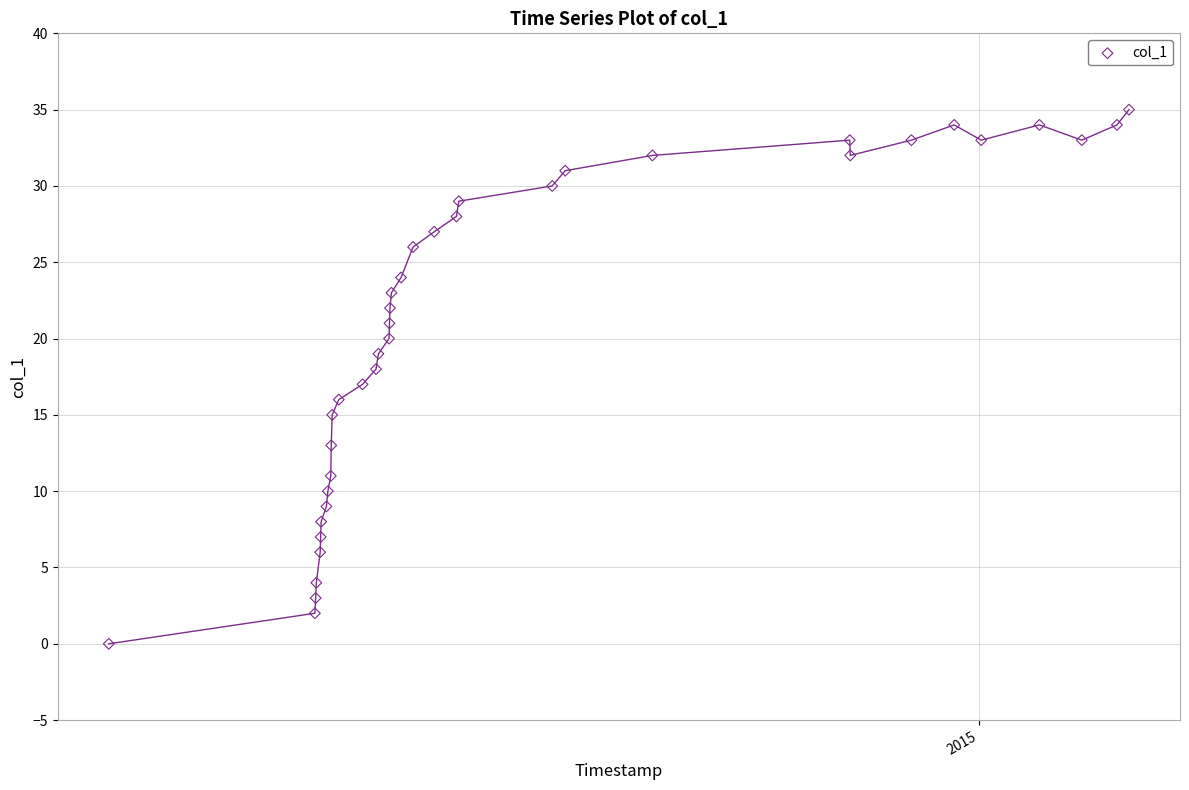

What is the range of Y values (max minus min)?

35